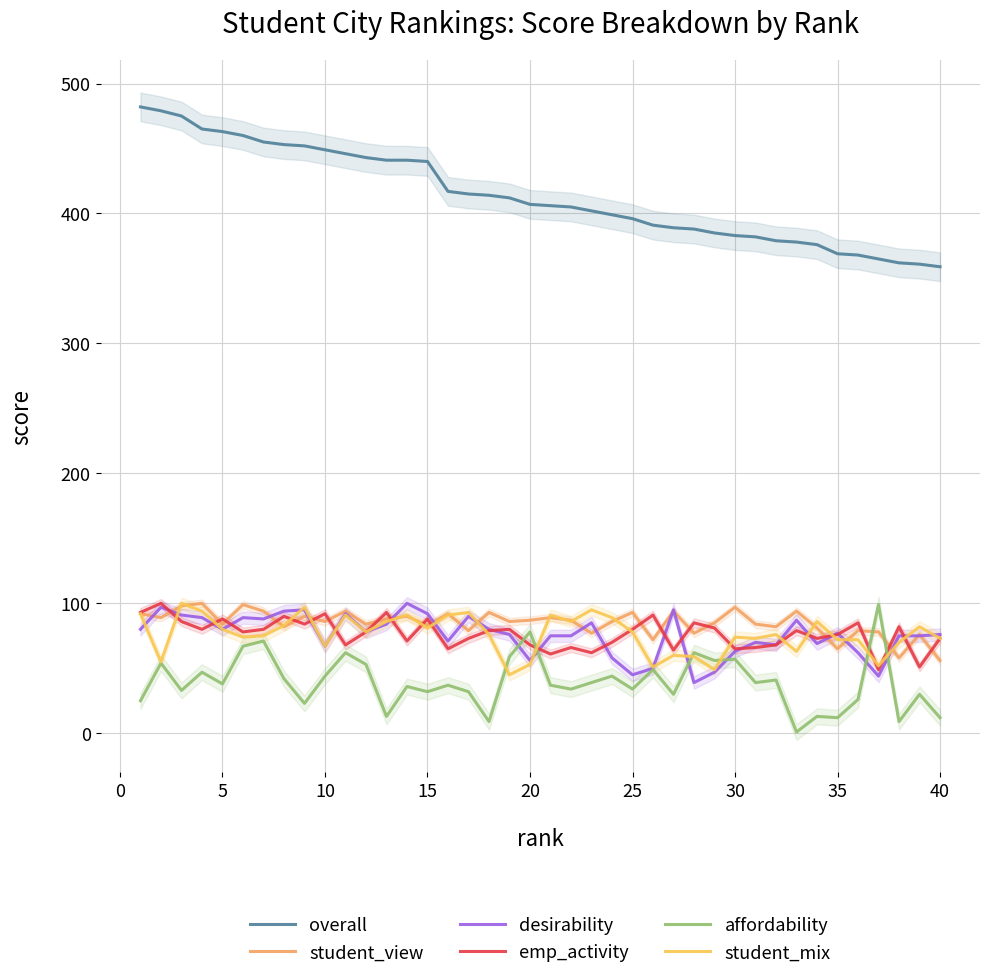

True or false: affordability and overall intersect in this chart.

False